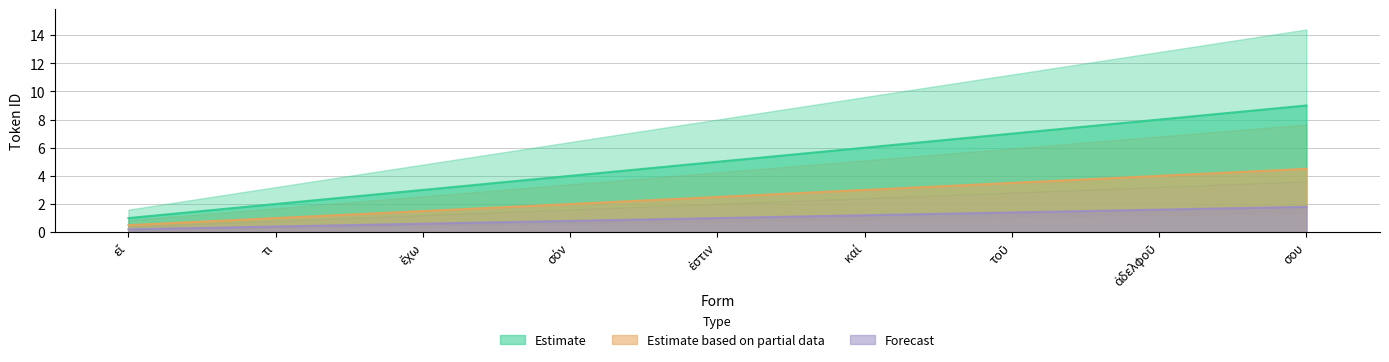

What is the sum of the Estimate values at ἔχω and σου?

12.0